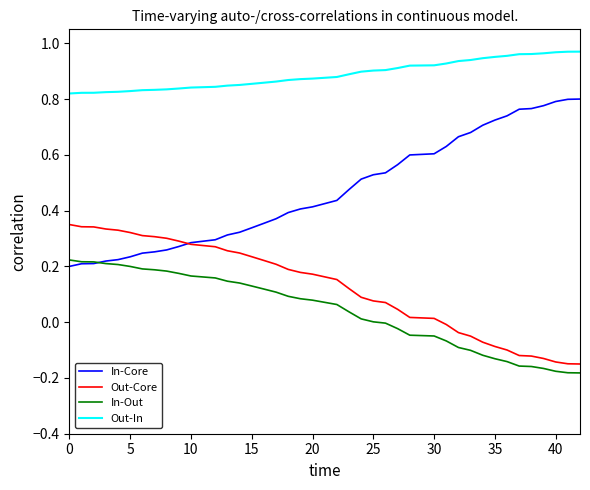

What is the sum of all Out-Core values?

4.9